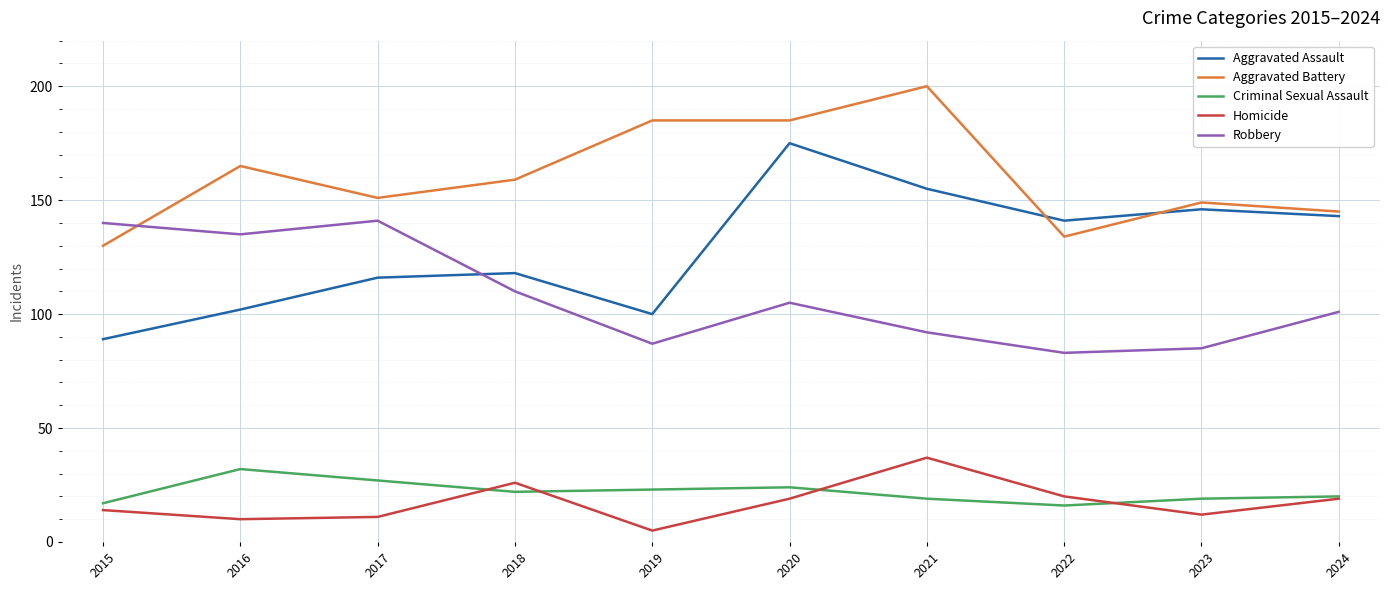

At 2019, list the series in order from smallest to largest.

Homicide, Criminal Sexual Assault, Robbery, Aggravated Assault, Aggravated Battery